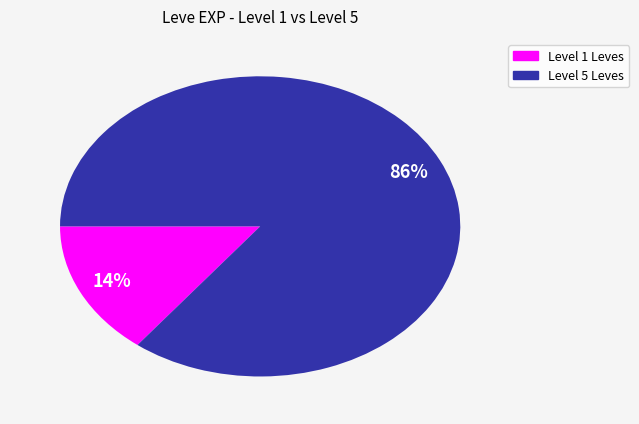

Is there a majority slice in this chart?

Yes